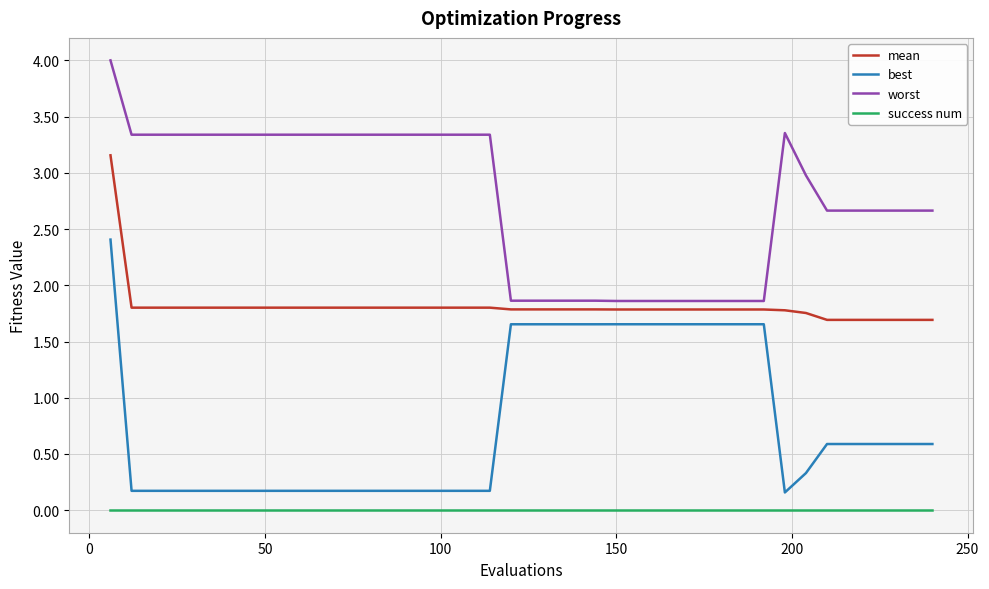

Which series has the largest total across all categories?

worst